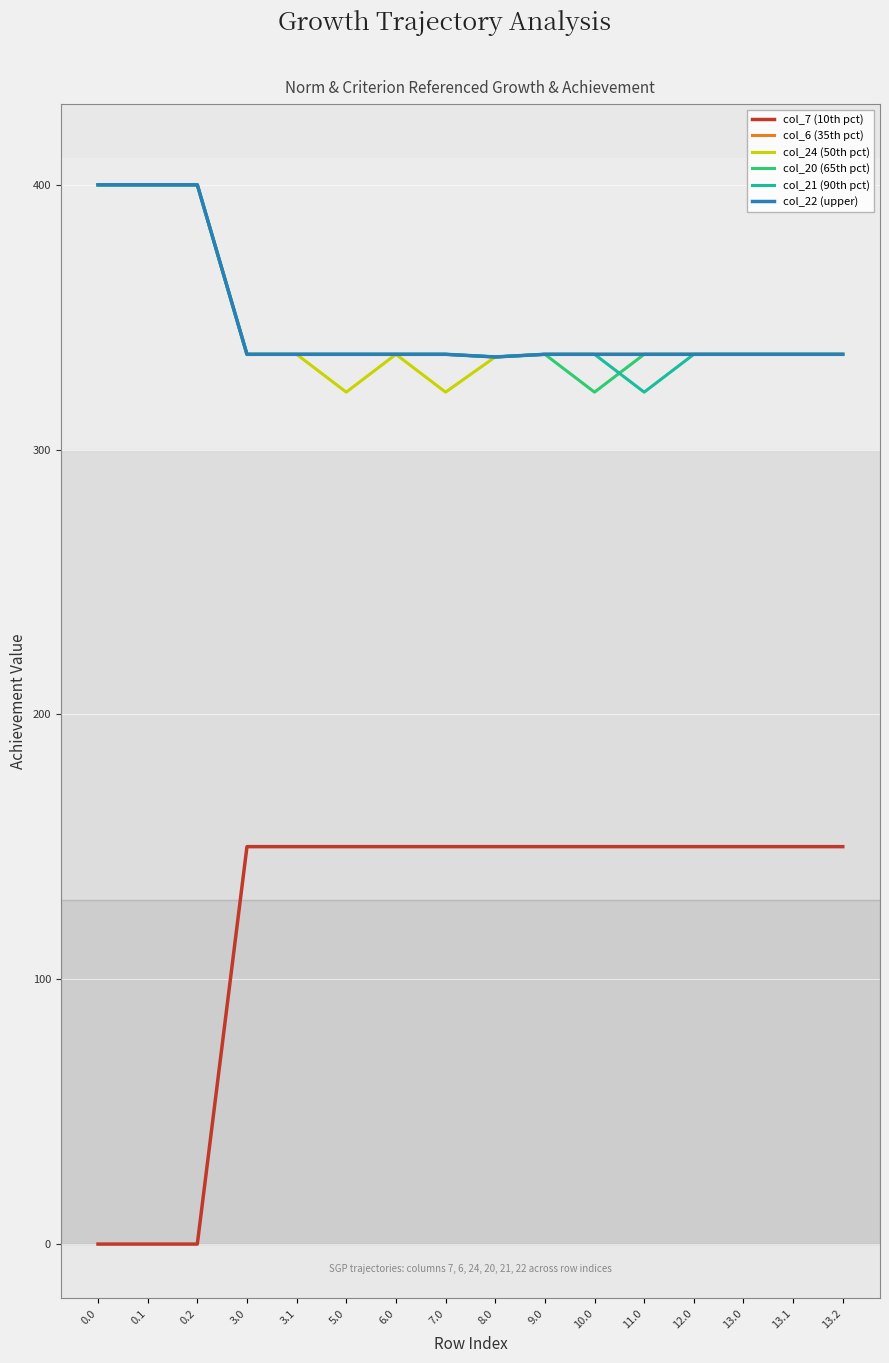

True or false: col_6 (35th pct) has more than 2 interior local peaks.

False